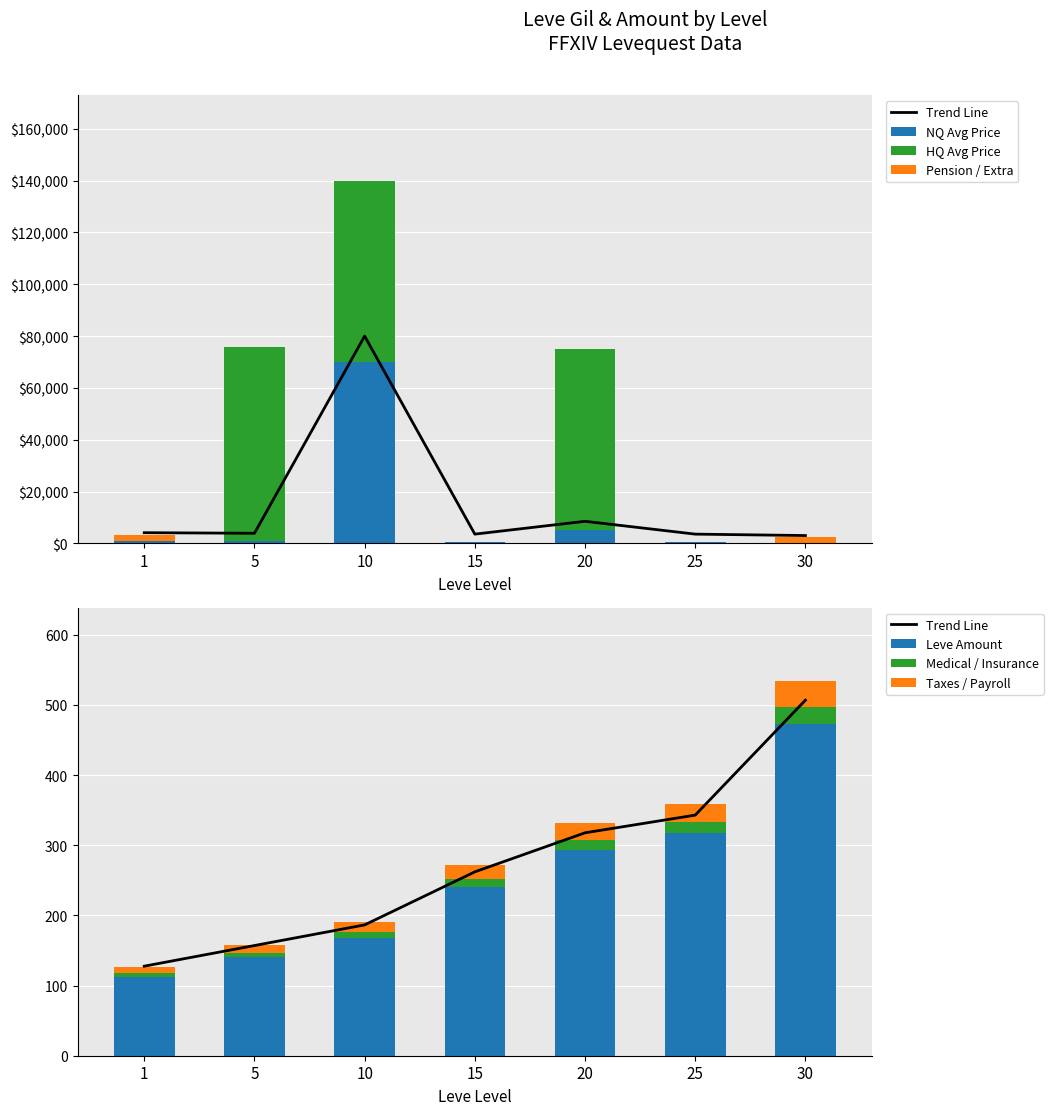

What is the spread (max minus min) of values at 1?

1000